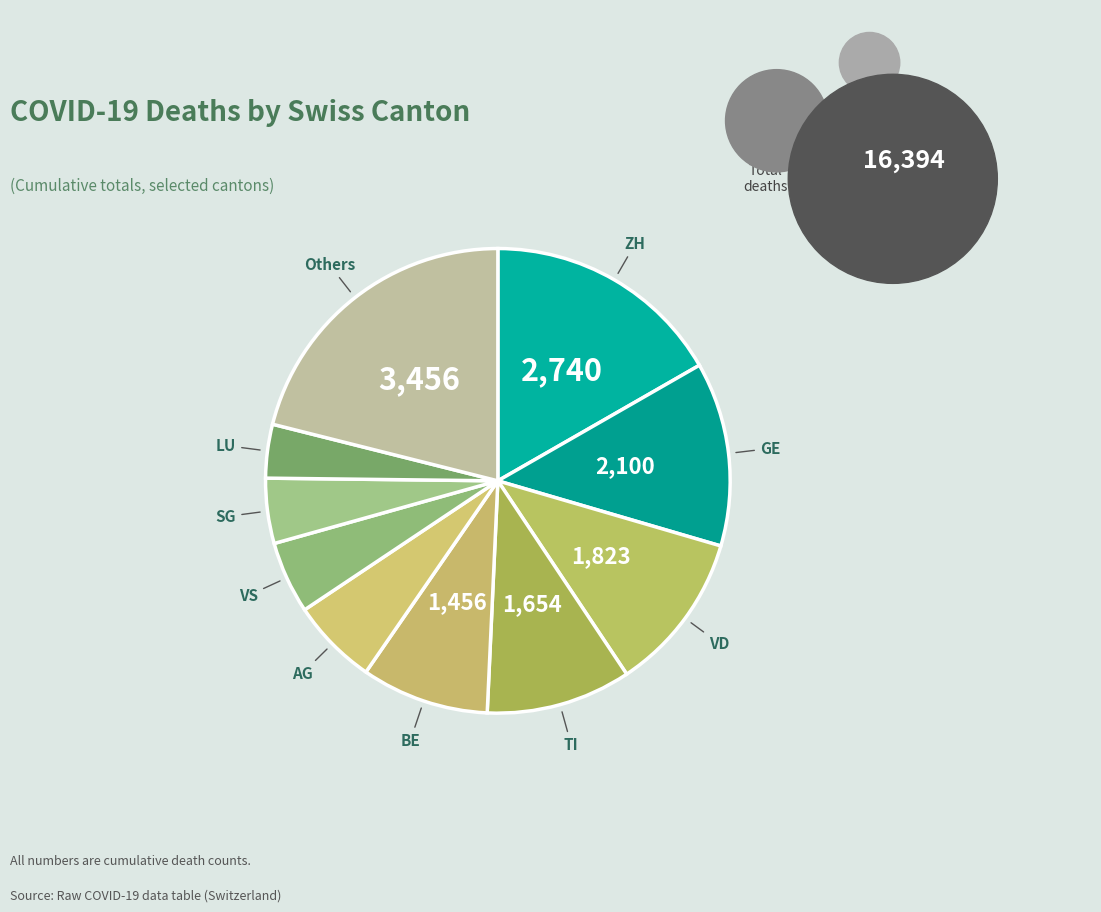

How many segments does this pie chart have?

10